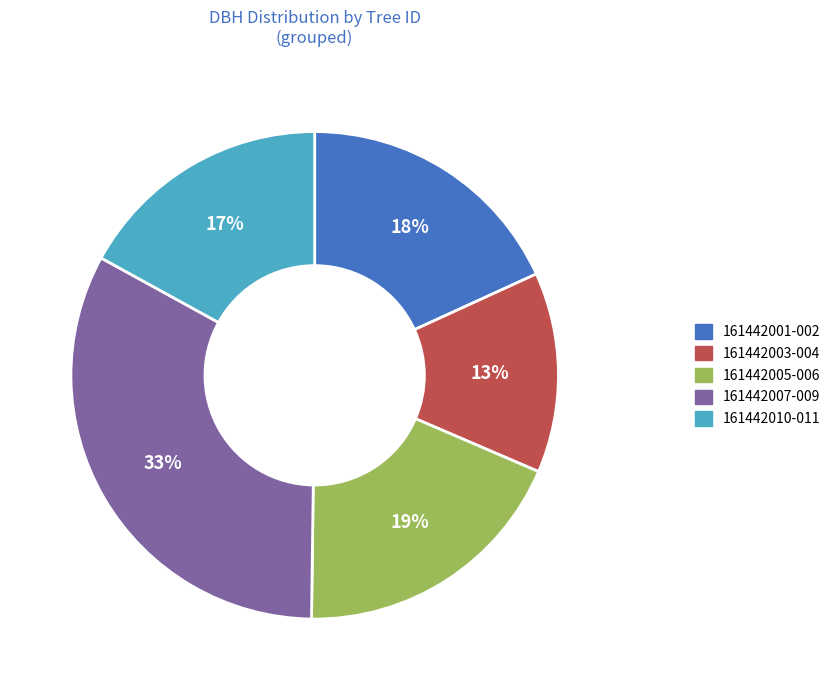

What percentage is the 161442003-004 slice, to the nearest percent?

13%